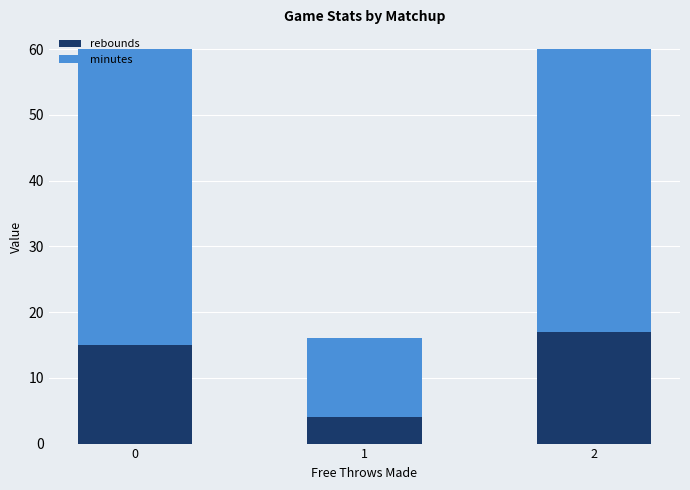

What is the average value of the rebounds series?

12